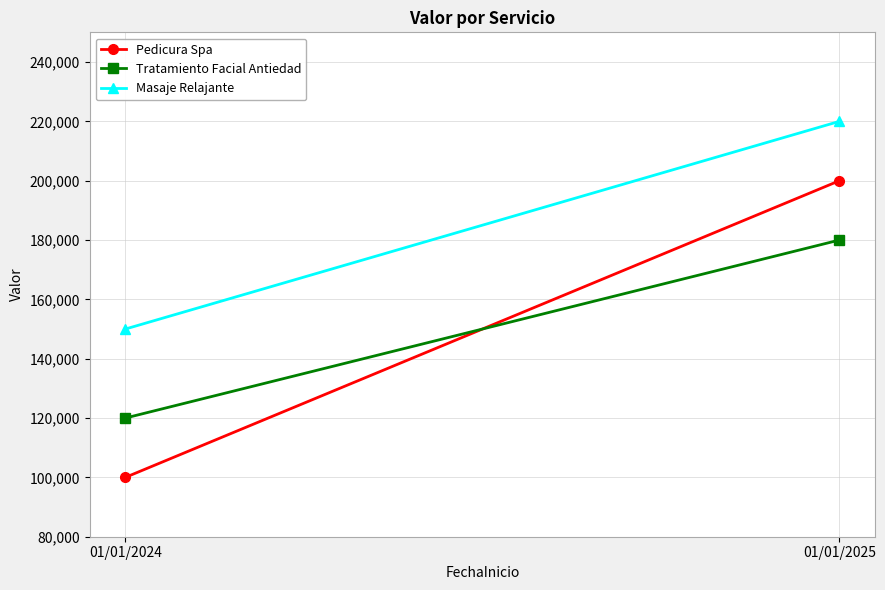

Which category has the highest value across all series?

01/01/2025